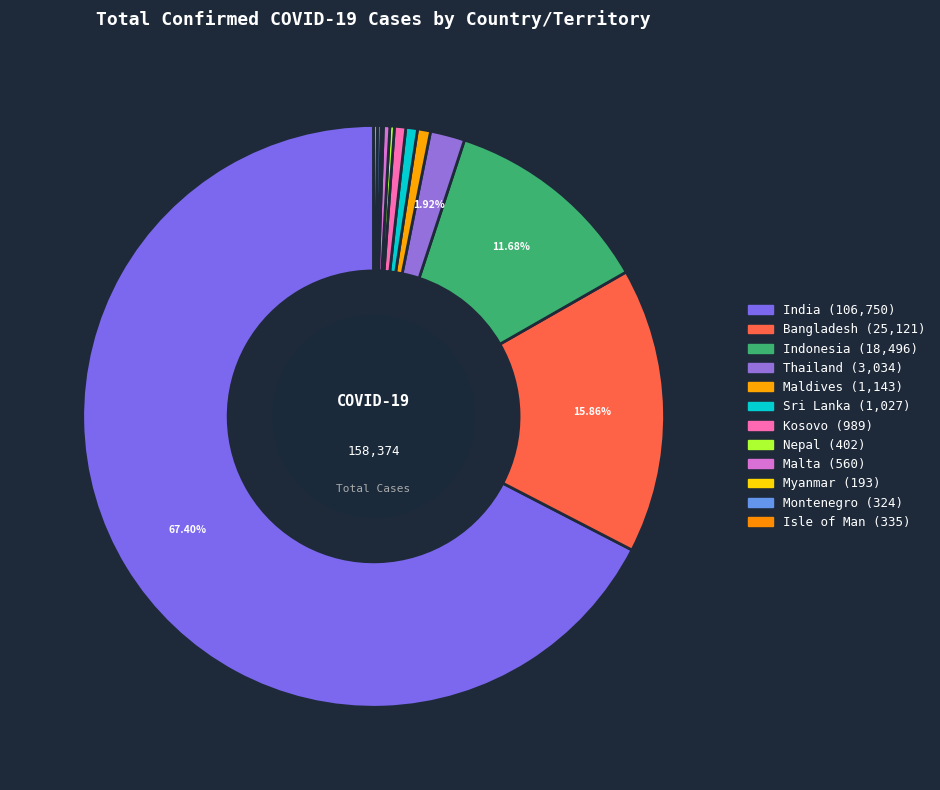

The Sri Lanka slice represents 7% of the pie. True or false?

False